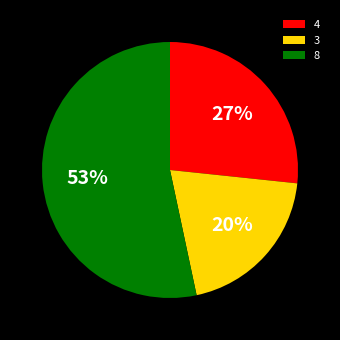

Which has a higher value, 8 or 4?

8